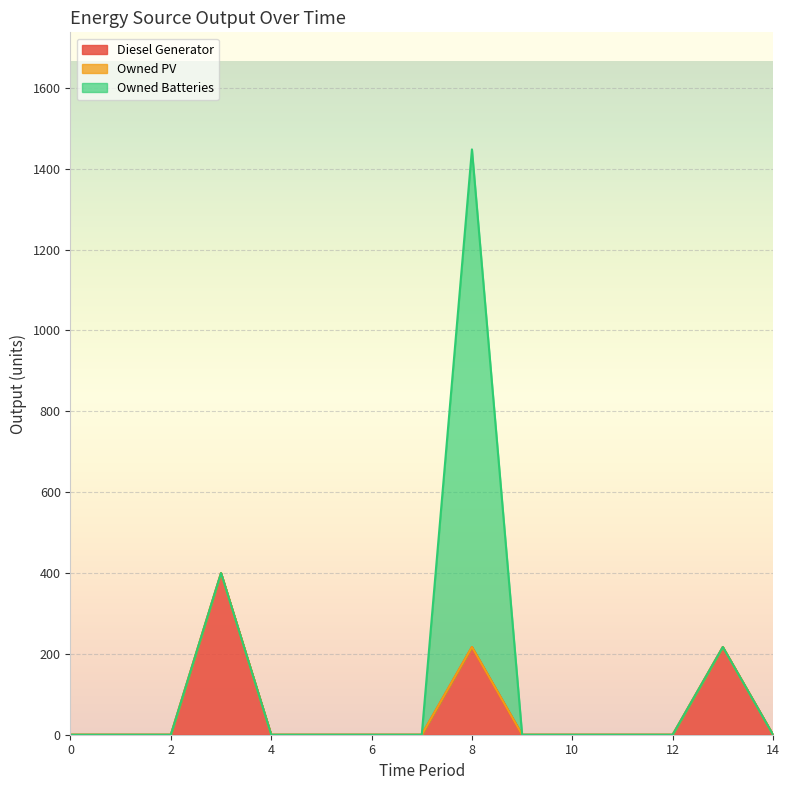

At 5, list the series in order from smallest to largest.

Diesel Generator, Owned PV, Owned Batteries